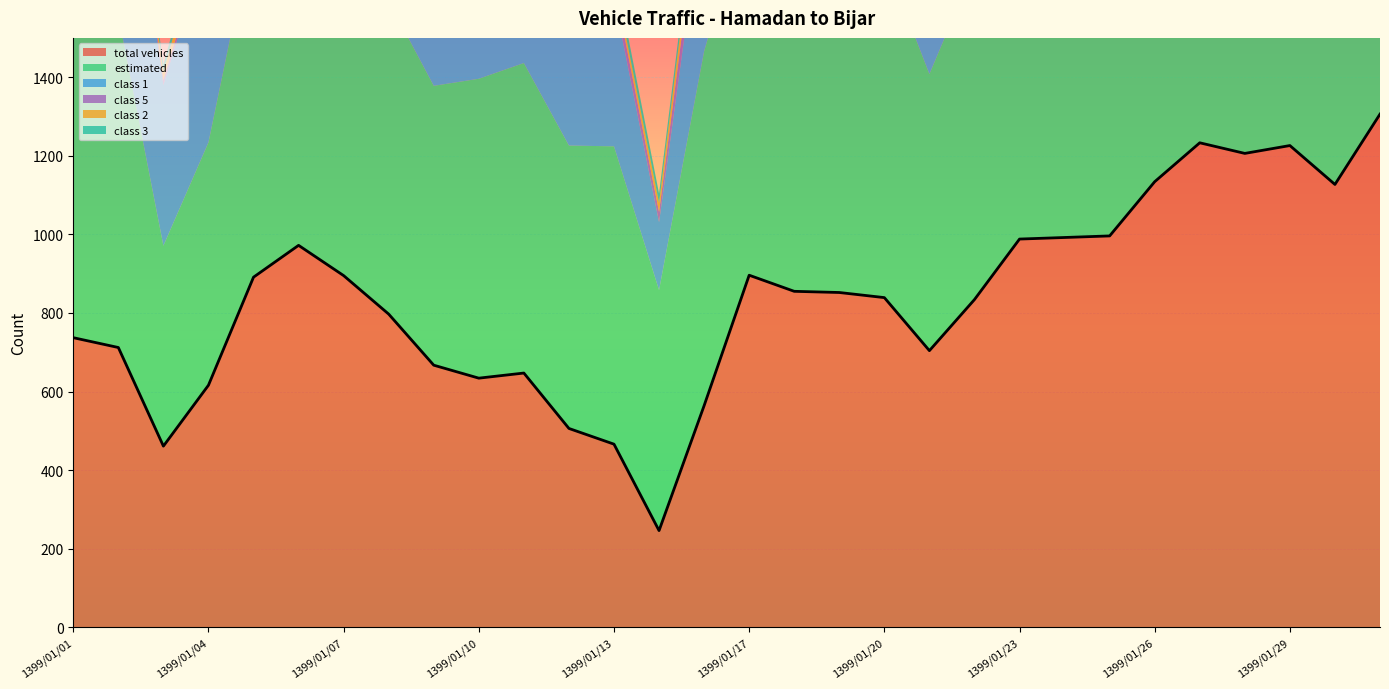

Reading left to right, list all the values displayed in this chart.

total vehicles: 1399/01/01=737	1399/01/02=712	1399/01/03=461	1399/01/04=616	1399/01/05=891	1399/01/06=972	1399/01/07=895	1399/01/08=797	1399/01/09=667	1399/01/10=634	1399/01/11=647	1399/01/12=506	1399/01/13=466	1399/01/14=246	1399/01/16=564	1399/01/17=896	1399/01/18=855	1399/01/19=852	1399/01/20=839	1399/01/21=704	1399/01/22=834	1399/01/23=988	1399/01/24=992	1399/01/25=996	1399/01/26=1134	1399/01/27=1233	1399/01/28=1206	1399/01/29=1226	1399/01/30=1127	1399/01/31=1306
estimated: 1399/01/01=880	1399/01/02=845	1399/01/03=510	1399/01/04=618	1399/01/05=894	1399/01/06=1008	1399/01/07=896	1399/01/08=797	1399/01/09=711	1399/01/10=762	1399/01/11=789	1399/01/12=720	1399/01/13=758	1399/01/14=612	1399/01/16=902	1399/01/17=964	1399/01/18=871	1399/01/19=852	1399/01/20=865	1399/01/21=704	1399/01/22=846	1399/01/23=1002	1399/01/24=992	1399/01/25=996	1399/01/26=1134	1399/01/27=1233	1399/01/28=1206	1399/01/29=1233	1399/01/30=1127	1399/01/31=1306
class 1: 1399/01/01=658	1399/01/02=658	1399/01/03=409	1399/01/04=525	1399/01/05=778	1399/01/06=849	1399/01/07=755	1399/01/08=633	1399/01/09=534	1399/01/10=490	1399/01/11=492	1399/01/12=381	1399/01/13=380	1399/01/14=173	1399/01/16=404	1399/01/17=666	1399/01/18=622	1399/01/19=582	1399/01/20=547	1399/01/21=449	1399/01/22=582	1399/01/23=720	1399/01/24=701	1399/01/25=729	1399/01/26=836	1399/01/27=917	1399/01/28=874	1399/01/29=930	1399/01/30=873	1399/01/31=950
class 5: 1399/01/01=14	1399/01/02=11	1399/01/03=13	1399/01/04=18	1399/01/05=23	1399/01/06=37	1399/01/07=46	1399/01/08=49	1399/01/09=33	1399/01/10=37	1399/01/11=37	1399/01/12=41	1399/01/13=35	1399/01/14=26	1399/01/16=76	1399/01/17=89	1399/01/18=99	1399/01/19=96	1399/01/20=133	1399/01/21=128	1399/01/22=119	1399/01/23=109	1399/01/24=98	1399/01/25=85	1399/01/26=102	1399/01/27=100	1399/01/28=141	1399/01/29=134	1399/01/30=108	1399/01/31=121
class 2: 1399/01/01=30	1399/01/02=25	1399/01/03=22	1399/01/04=42	1399/01/05=60	1399/01/06=56	1399/01/07=53	1399/01/08=68	1399/01/09=67	1399/01/10=58	1399/01/11=62	1399/01/12=45	1399/01/13=18	1399/01/14=23	1399/01/16=51	1399/01/17=82	1399/01/18=86	1399/01/19=89	1399/01/20=94	1399/01/21=62	1399/01/22=66	1399/01/23=82	1399/01/24=106	1399/01/25=91	1399/01/26=111	1399/01/27=103	1399/01/28=95	1399/01/29=86	1399/01/30=89	1399/01/31=129
class 3: 1399/01/01=33	1399/01/02=17	1399/01/03=17	1399/01/04=29	1399/01/05=27	1399/01/06=30	1399/01/07=36	1399/01/08=43	1399/01/09=30	1399/01/10=45	1399/01/11=52	1399/01/12=37	1399/01/13=29	1399/01/14=24	1399/01/16=29	1399/01/17=57	1399/01/18=47	1399/01/19=78	1399/01/20=60	1399/01/21=55	1399/01/22=62	1399/01/23=74	1399/01/24=83	1399/01/25=89	1399/01/26=84	1399/01/27=109	1399/01/28=91	1399/01/29=68	1399/01/30=53	1399/01/31=100